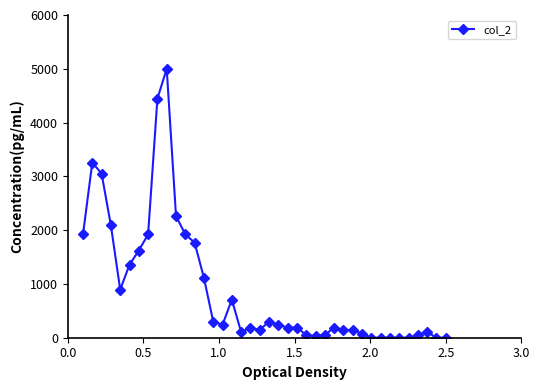

How many data points does each series have?

40